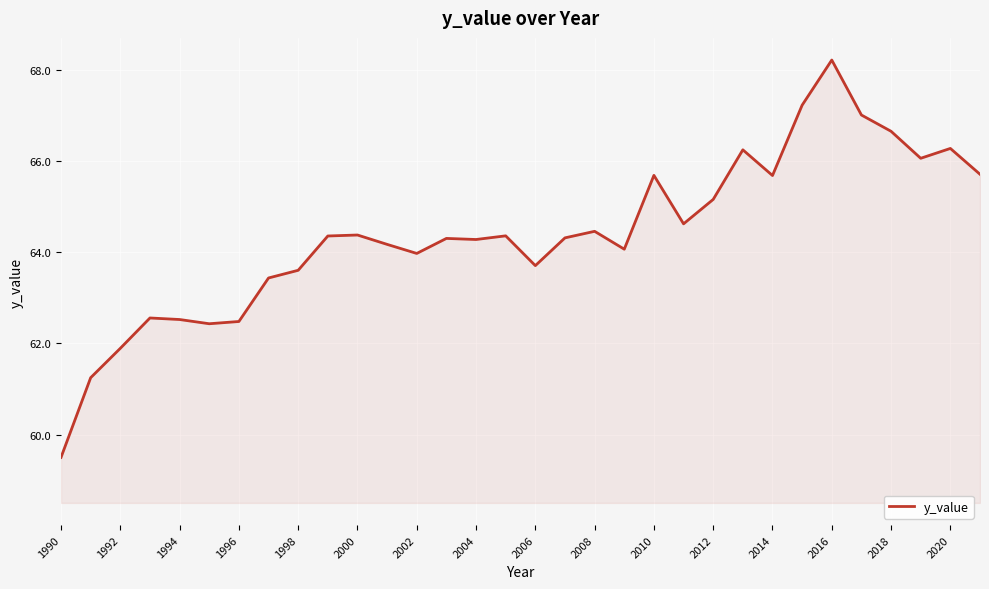

What is the difference between the maximum and minimum values?

8.7